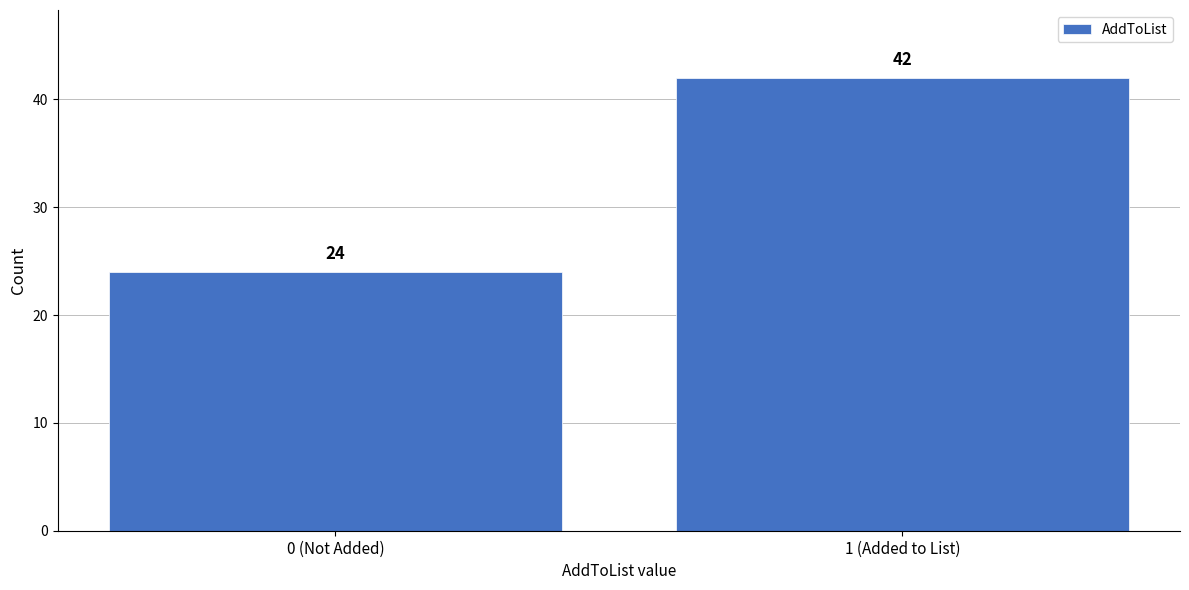

Reading left to right, extract all data points from this chart.

0 (Not Added)=24	1 (Added to List)=42